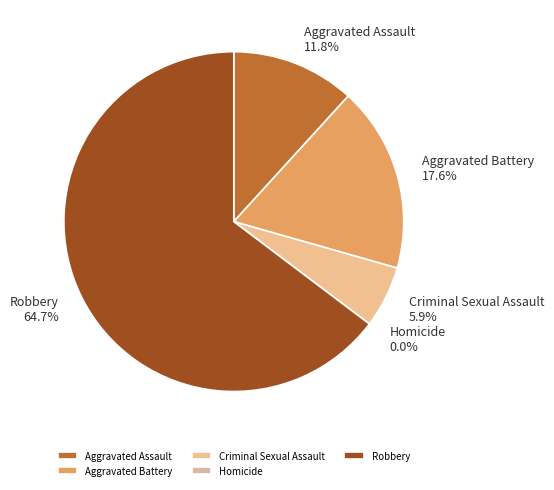

Which slice represents more than half of the pie?

Robbery